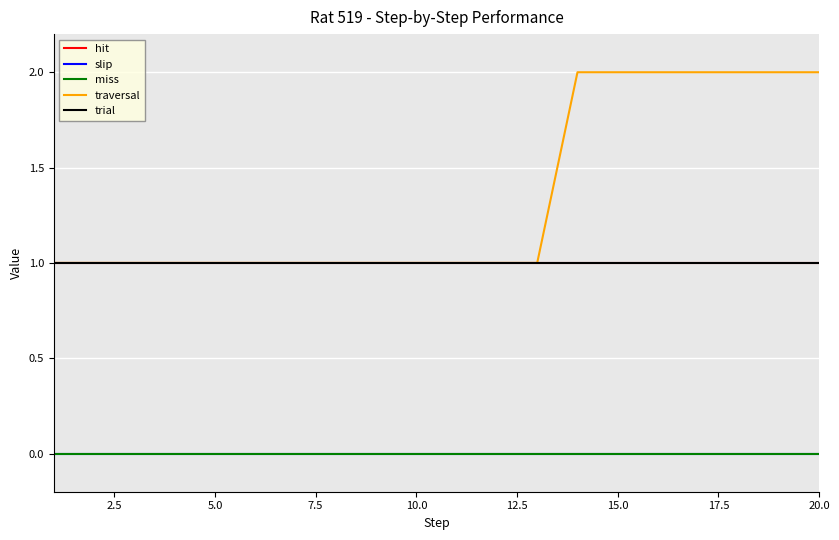

How many lines are shown in the chart?

5